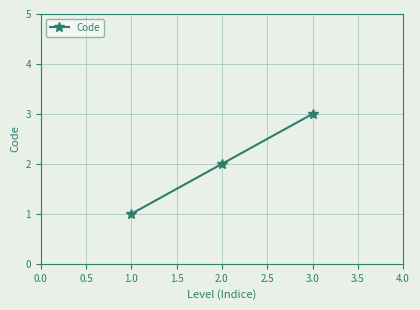

What is the change in value from 1.0 to 3.0?

+2